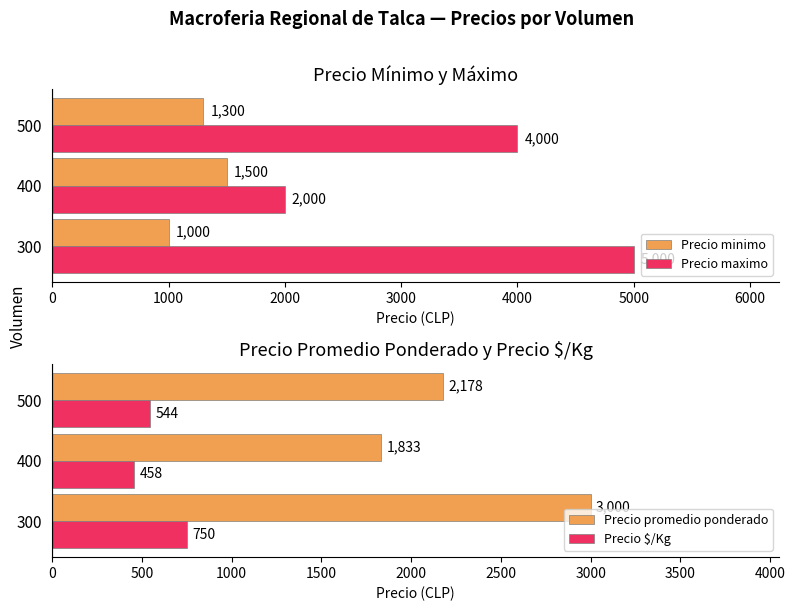

What is the sum of the Precio maximo values at 500 and 300?

9000